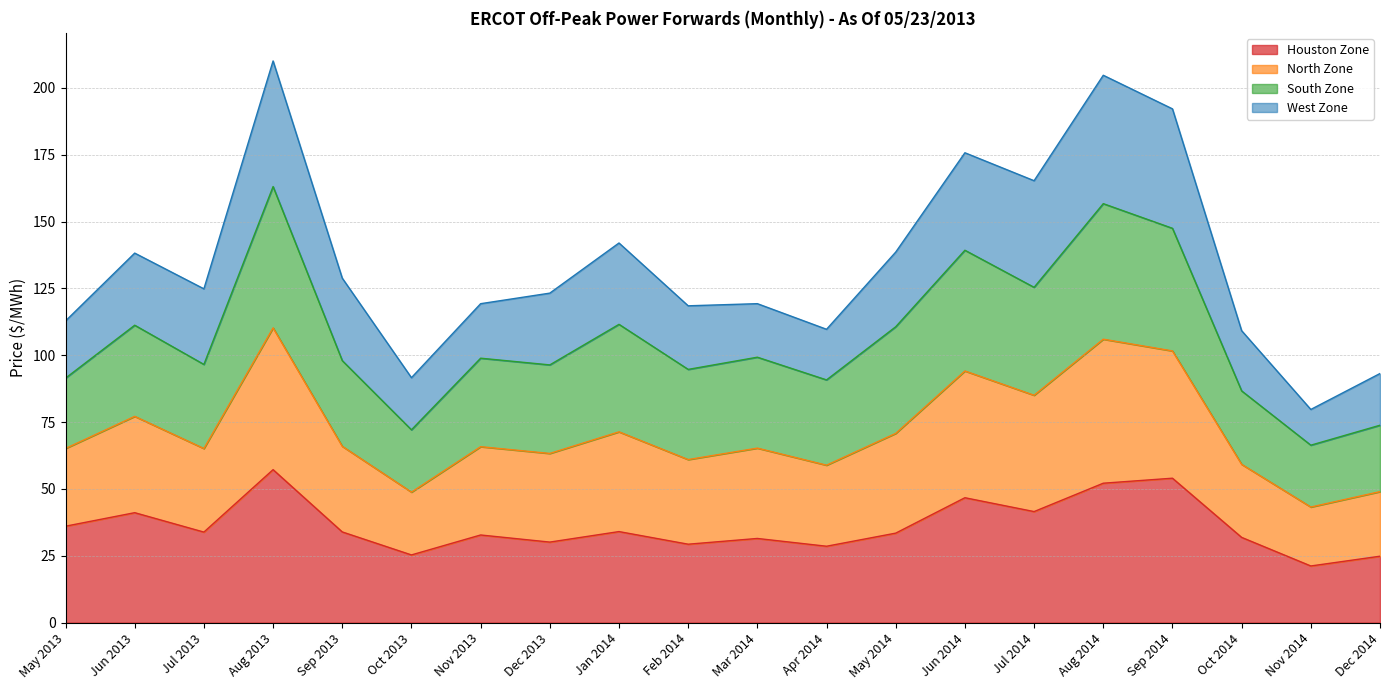

What is the lowest value of the Houston Zone series?

21.2